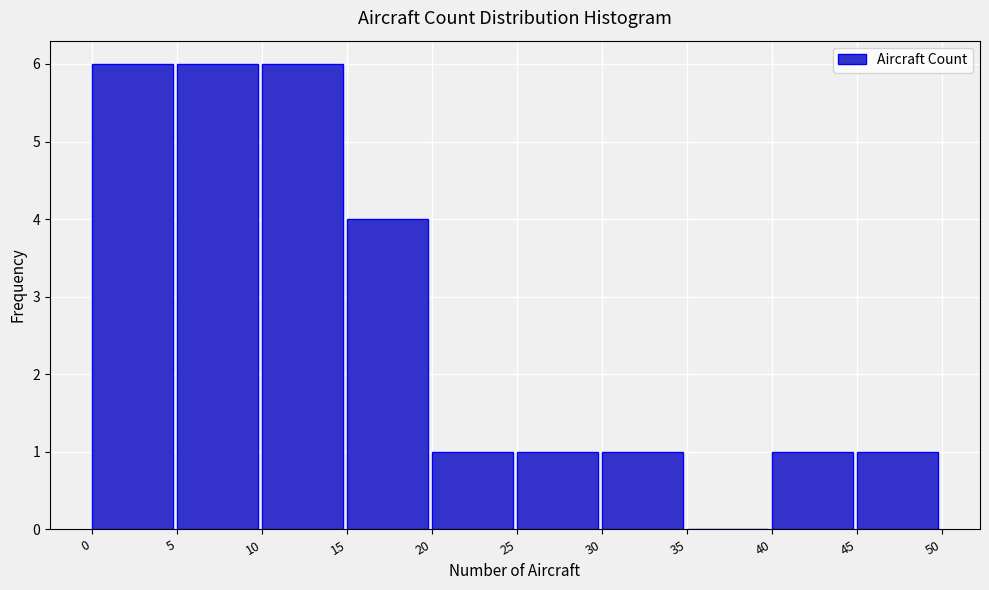

Reading left to right, transcribe this chart: for each bar, give the range it covers on the x-axis and its height. The values are not printed on the chart, so give them approximately, as read against the axis.

0 to 5: 6
5 to 10: 6
10 to 15: 6
15 to 20: 4
20 to 25: 1
25 to 30: 1
30 to 35: 1
35 to 40: 0
40 to 45: 1
45 to 50: 1